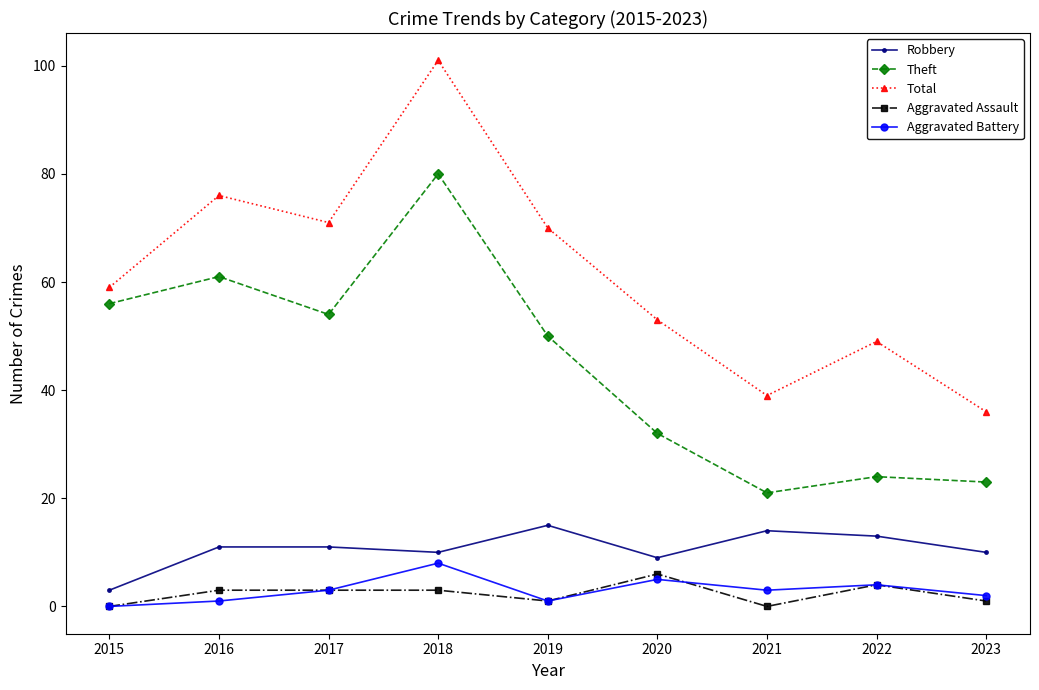

True or false: Total has more than 0 points higher than both neighbors.

True